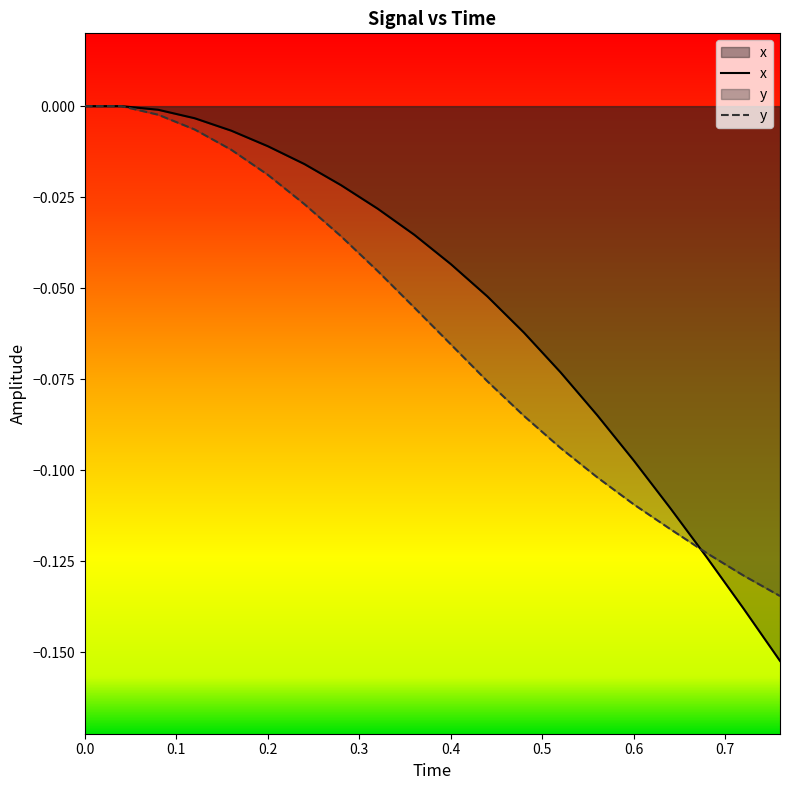

Which series has the widest spread of values?

x